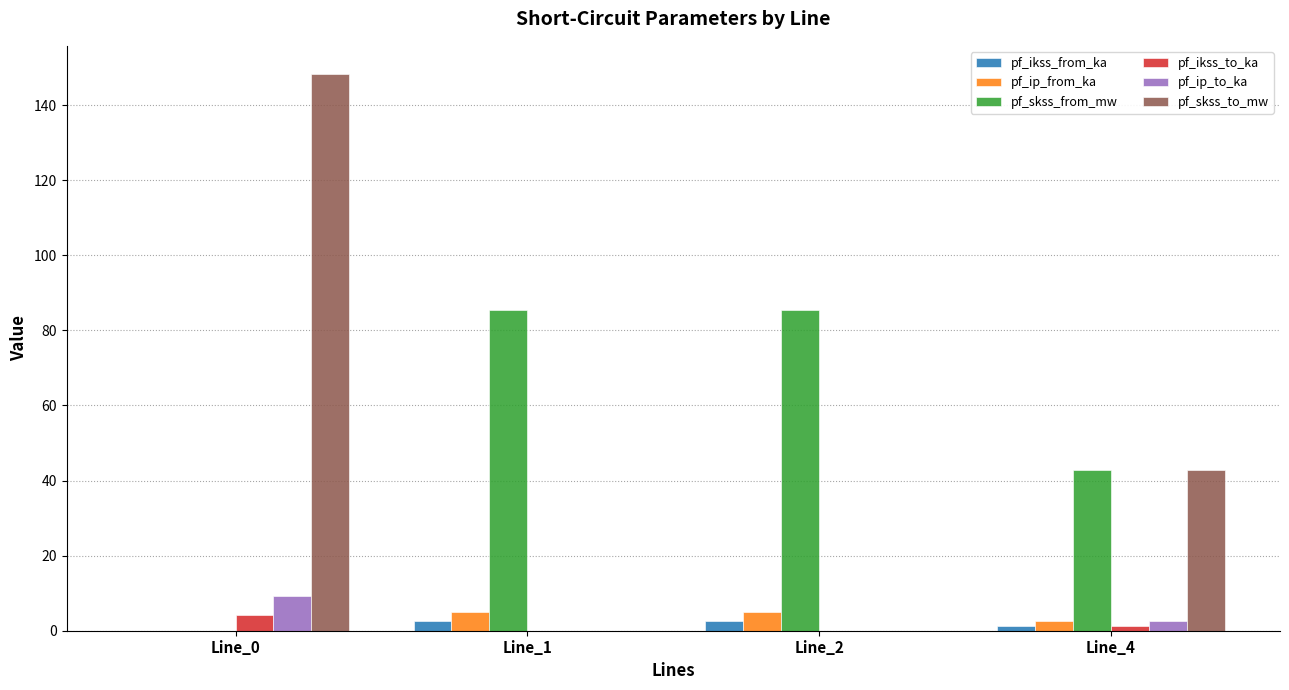

True or false: pf_ip_to_ka has a value of 9.3 at Line_0.

True